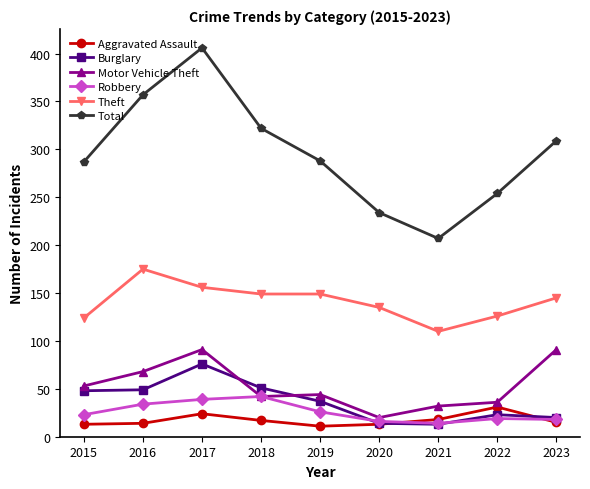

Is it true that Motor Vehicle Theft equals 131 at 2023?

False